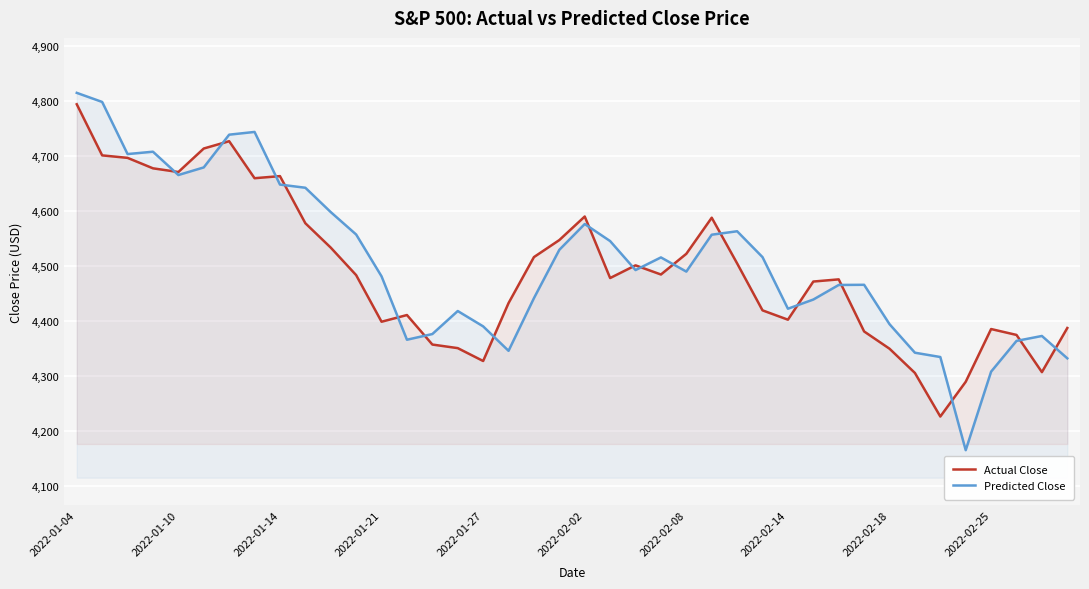

True or false: Predicted Close and Actual Close cross at least once.

True